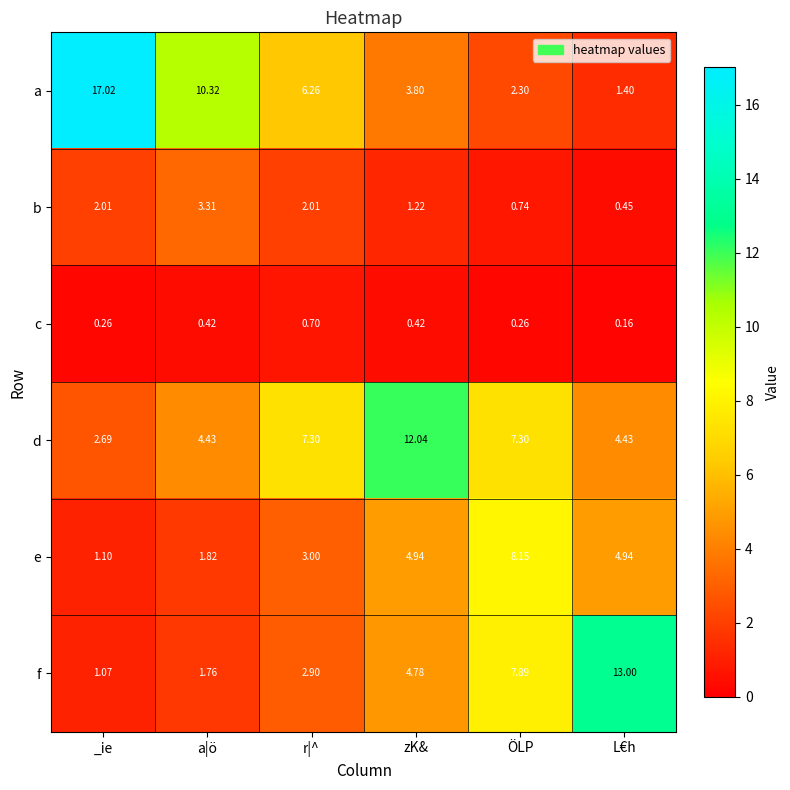

Where is b nearest to the value 1?

zK&